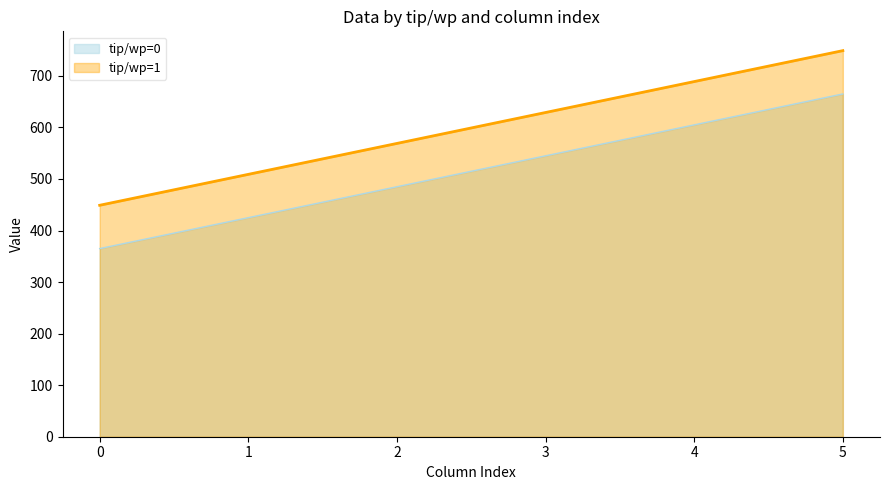

What is the value of the tip/wp=1 point at the 1st from the left?

449